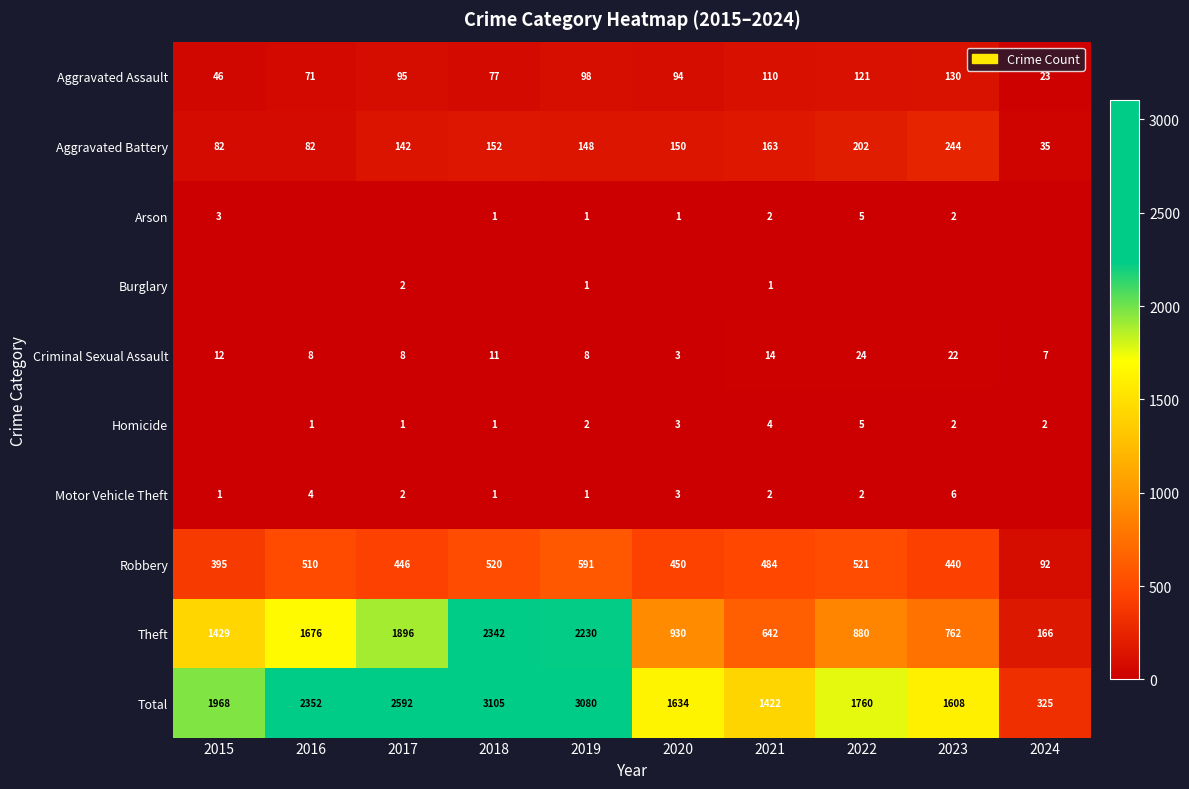

Rank the categories by Total value from lowest to highest.

2024, 2021, 2023, 2020, 2022, 2015, 2016, 2017, 2019, 2018